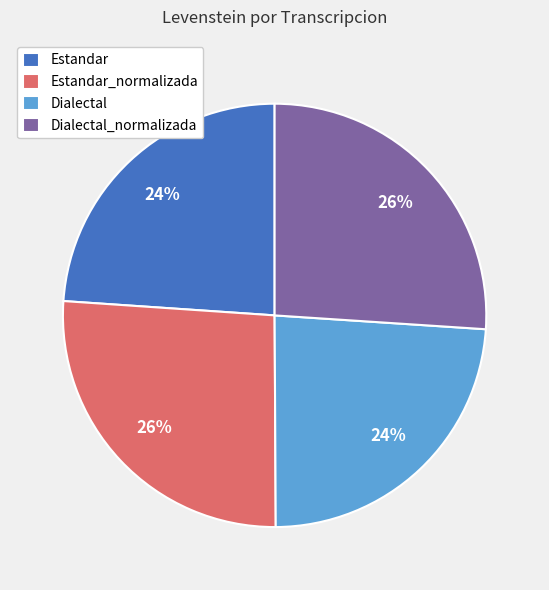

To the nearest percent, what is the average slice percentage?

25%